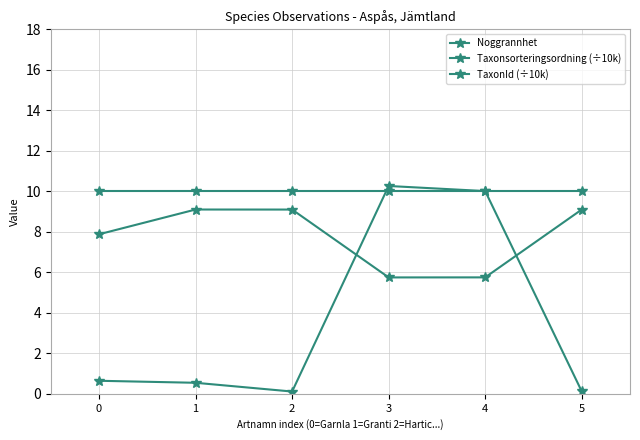

How many lines are shown in the chart?

3